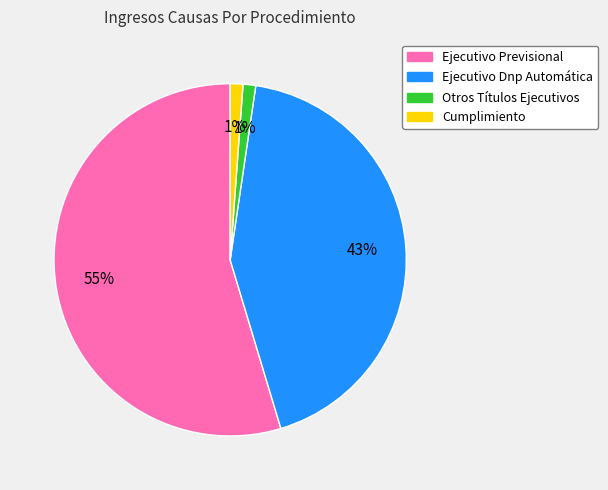

Is there a majority slice in this chart?

Yes